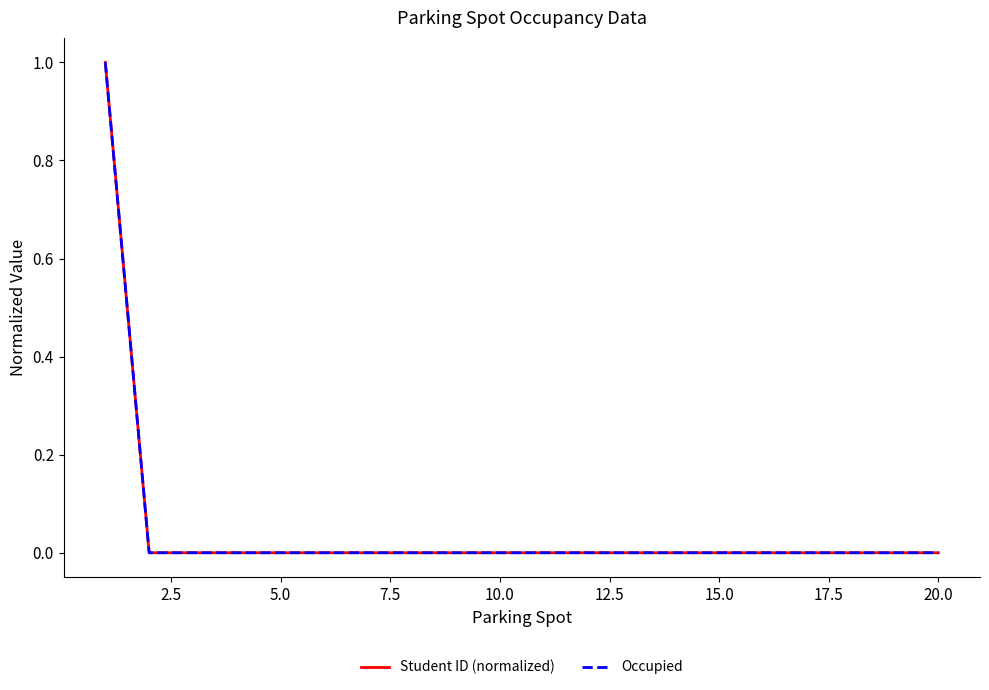

True or false: Student ID (normalized) and Occupied intersect in this chart.

False